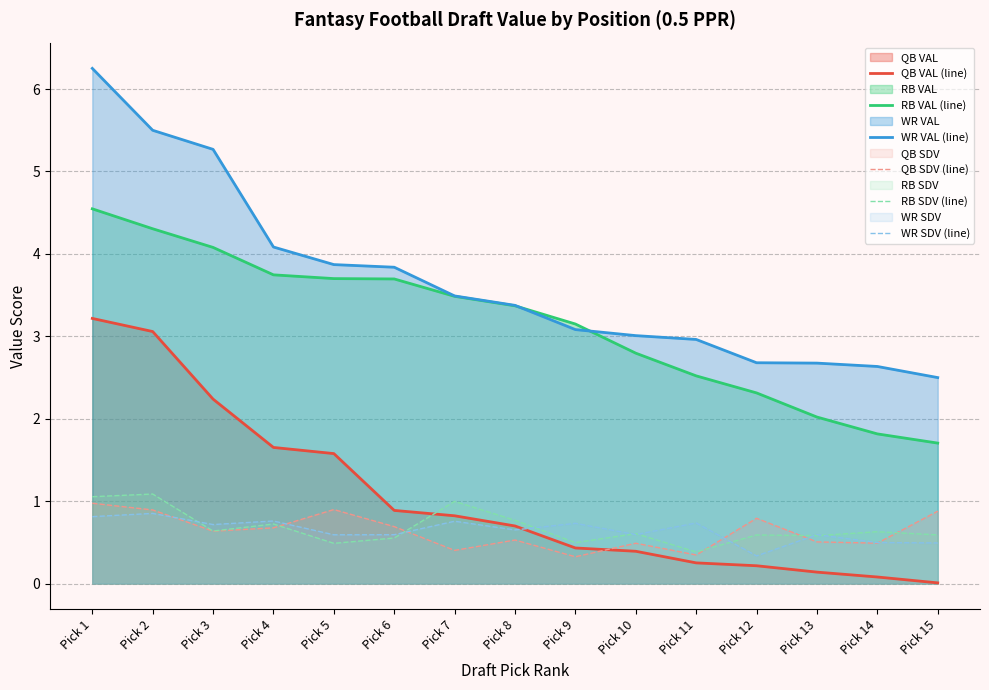

Which label corresponds to the largest value in the chart?

Pick 1